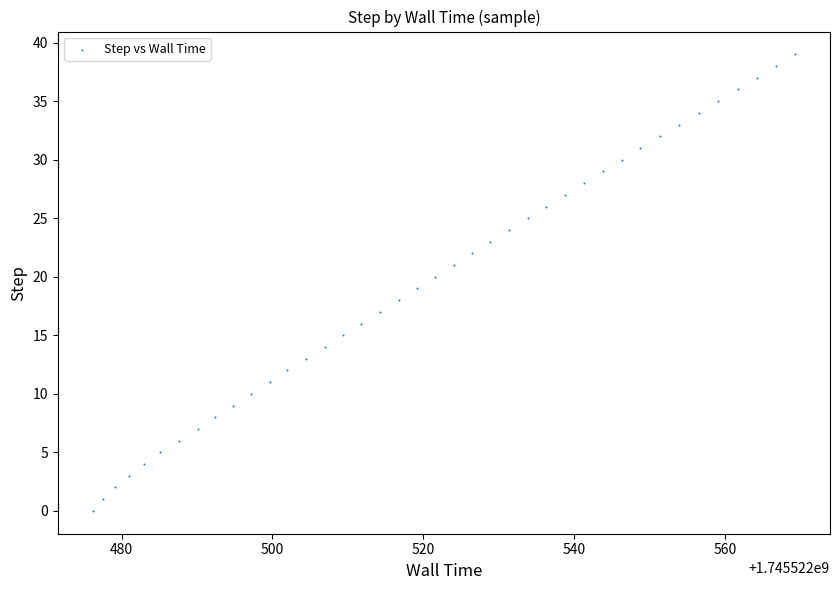

What is the range of Y values (max minus min)?

39